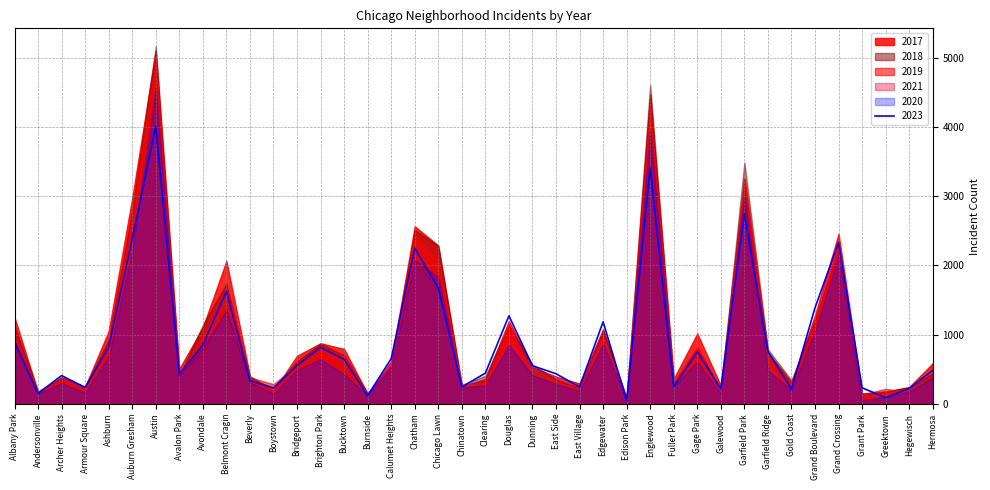

What is the value of the 2020 point at the 29th from the left?

259